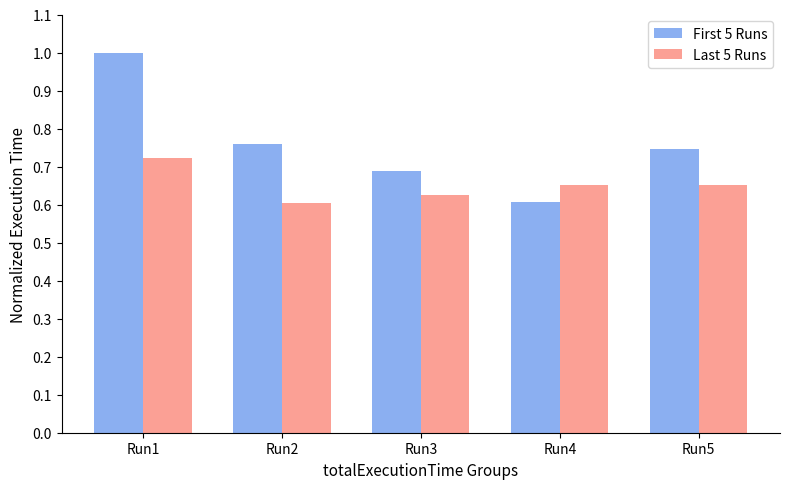

Are the bars grouped side by side (vs. stacked)?

Yes